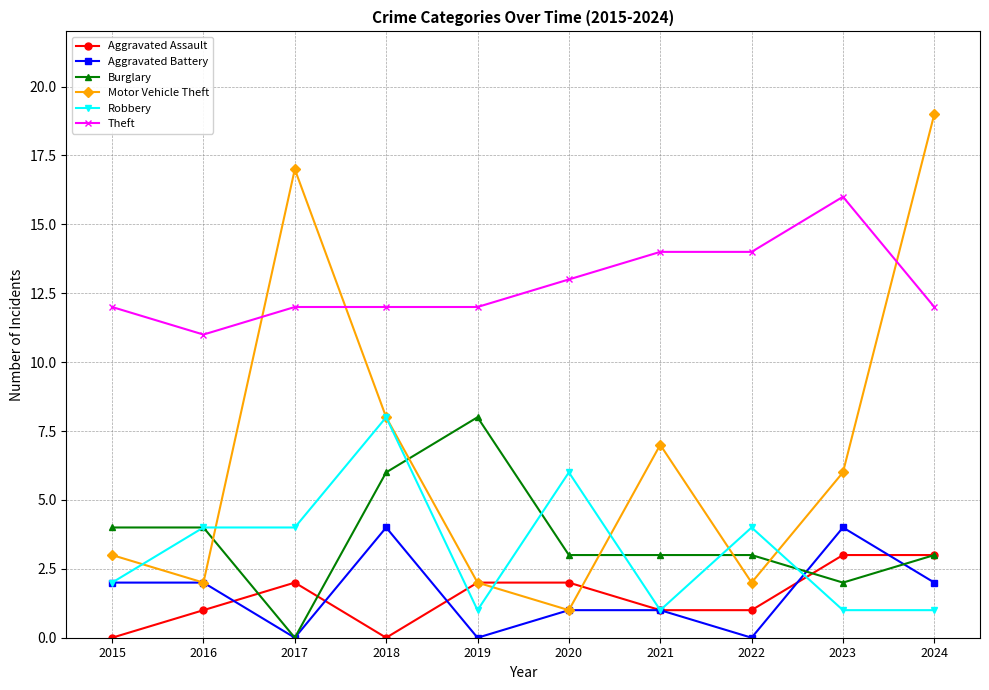

What are all the series names shown in the legend?

Aggravated Assault, Aggravated Battery, Burglary, Motor Vehicle Theft, Robbery, Theft